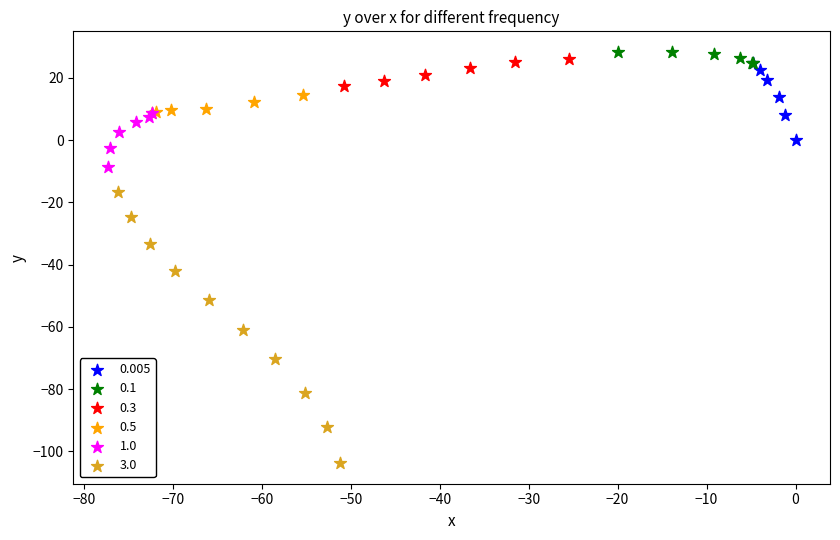

Which series has the widest spread of Y values?

3.0